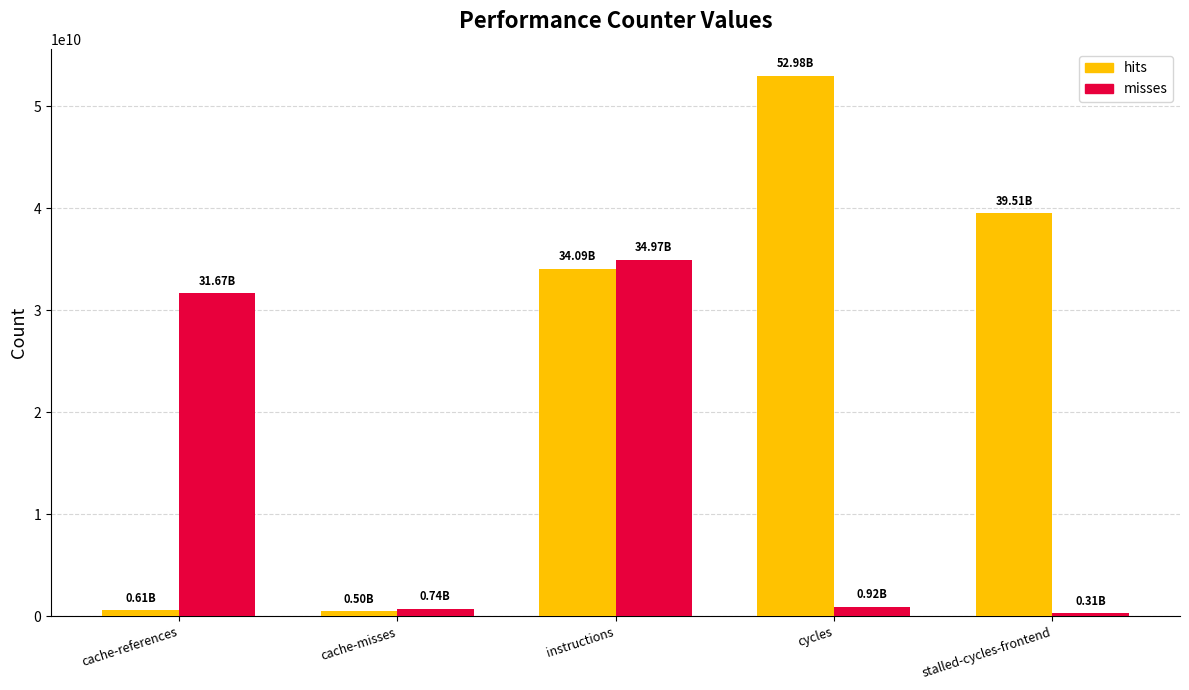

How many values in the misses series are below 919693067?

2